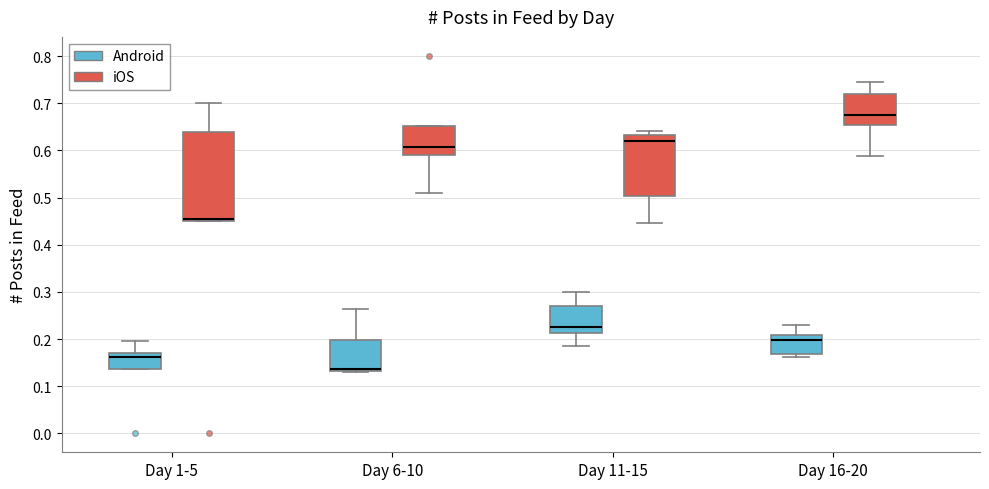

Reading left to right, read every box against the y-axis: the position of its median line, the range the box covers, and the ends of its whiskers. The values are not printed on the chart, so give them approximately, as read against the axis.

Day 1-5 (Android): median 0.16, box 0.14 to 0.17, whiskers 0.14 to 0.20
Day 1-5 (iOS): median 0.45 (just above the box's lower edge), box 0.45 to 0.64, whiskers 0.45 to 0.70
Day 6-10 (Android): median 0.14, box 0.13 to 0.20, whiskers 0.13 (just below the box's lower edge) to 0.26
Day 6-10 (iOS): median 0.61, box 0.59 to 0.65, whiskers 0.51 to 0.65
Day 11-15 (Android): median 0.23, box 0.21 to 0.27, whiskers 0.18 to 0.30
Day 11-15 (iOS): median 0.62, box 0.50 to 0.63, whiskers 0.45 to 0.64
Day 16-20 (Android): median 0.20, box 0.17 to 0.21, whiskers 0.16 to 0.23
Day 16-20 (iOS): median 0.67, box 0.65 to 0.72, whiskers 0.59 to 0.74